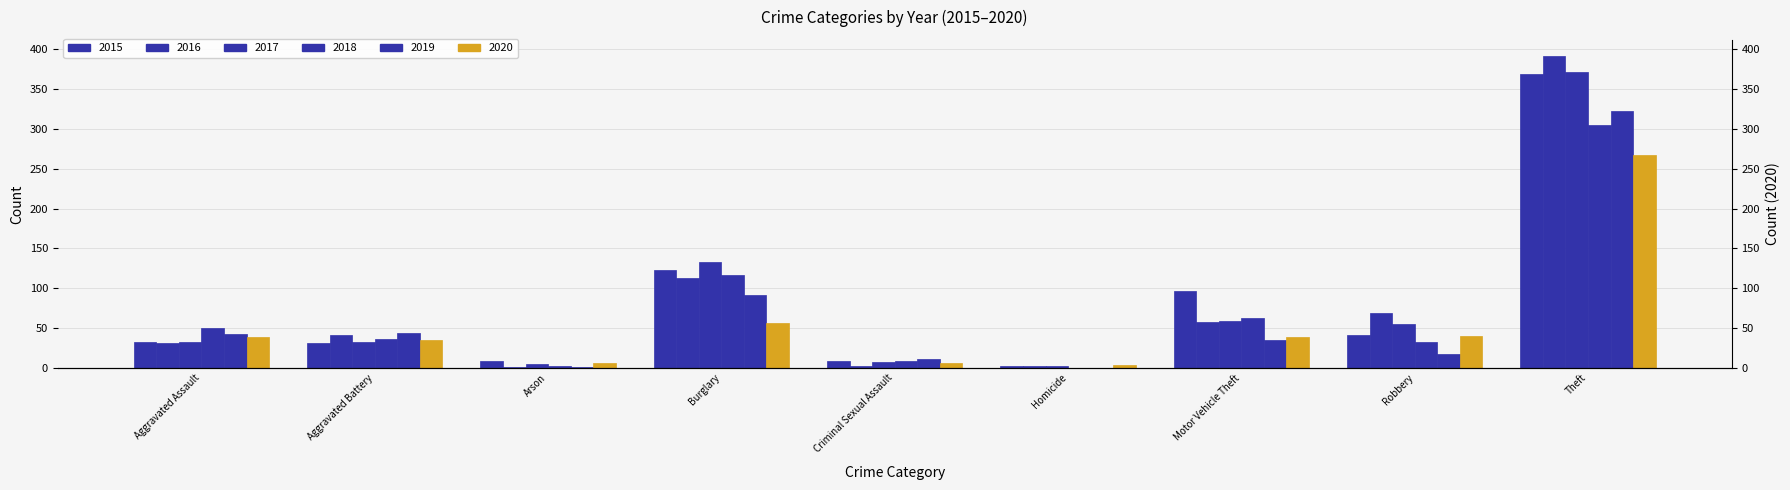

What is the label of the 2nd bar from the left?

Aggravated Battery